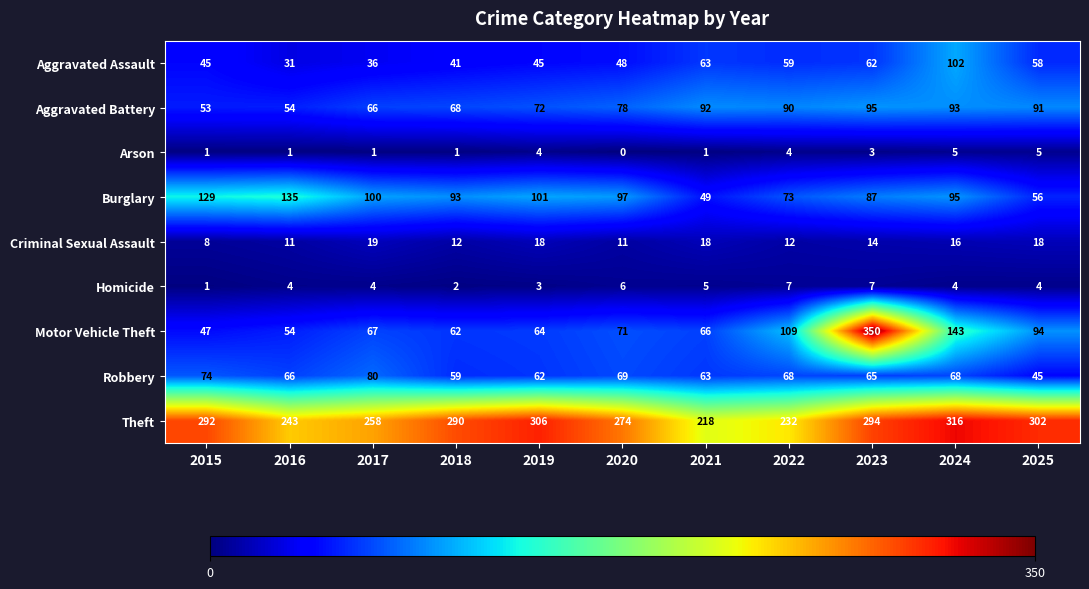

List the series in order of their peak value, lowest first.

Arson, Homicide, Criminal Sexual Assault, Robbery, Aggravated Battery, Aggravated Assault, Burglary, Theft, Motor Vehicle Theft